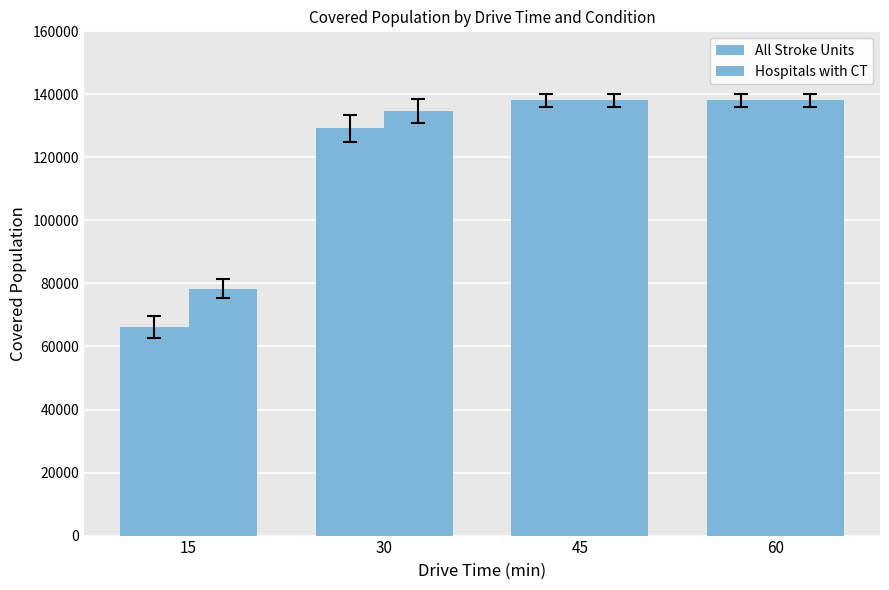

How many groups of bars are there?

4